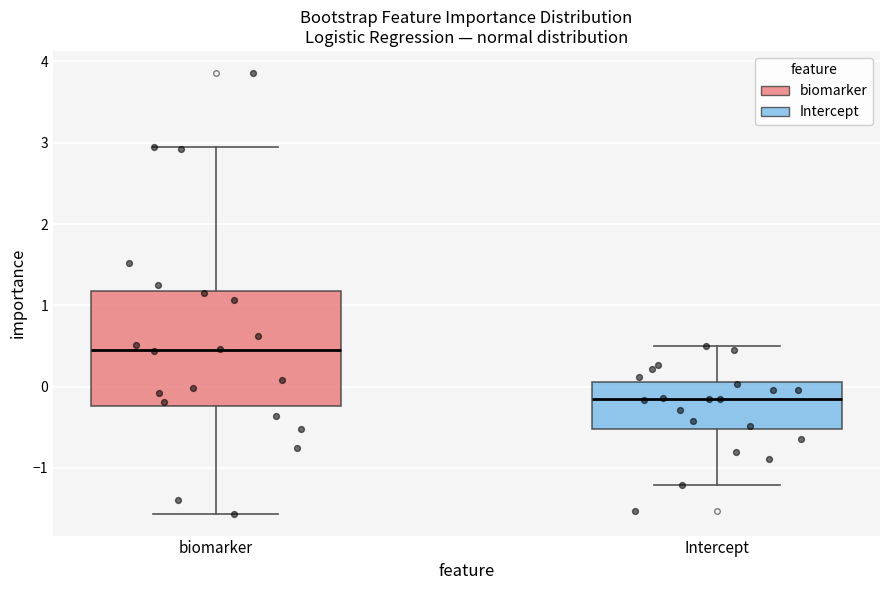

Comparing the boxes themselves (not the whiskers), which one is the tallest?

biomarker